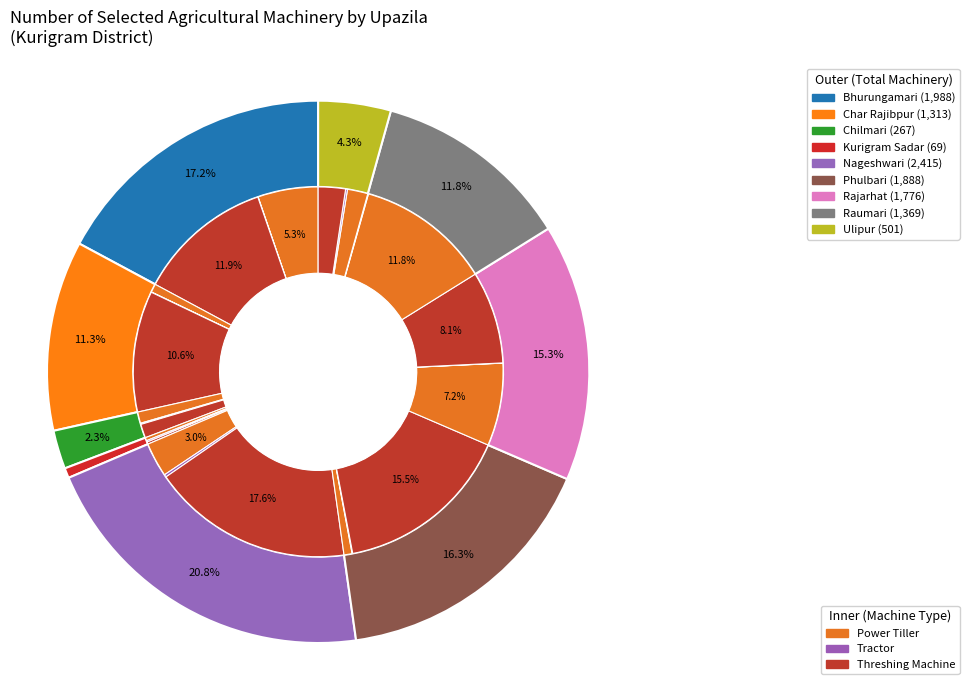

Rank the series at threshing from highest to lowest value.

threshing, power_tiller, tractor